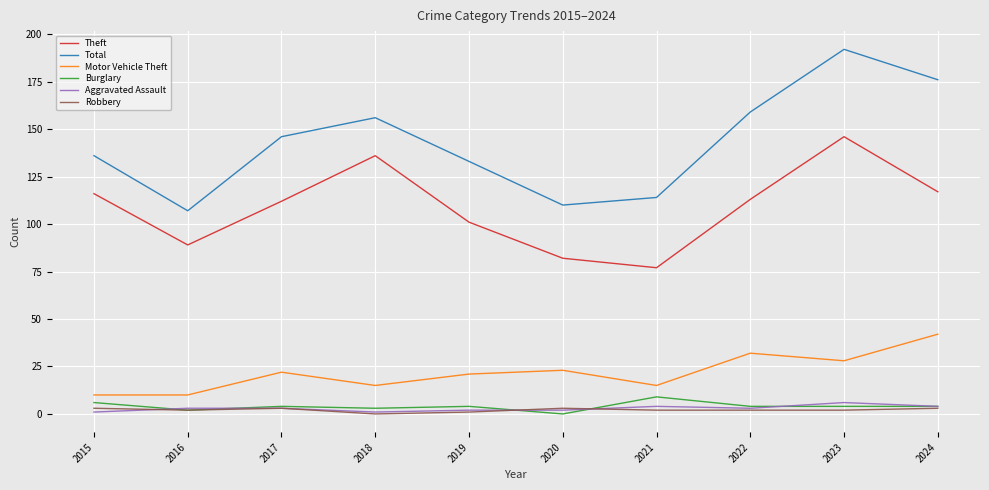

Which category has the highest value across all series?

2023